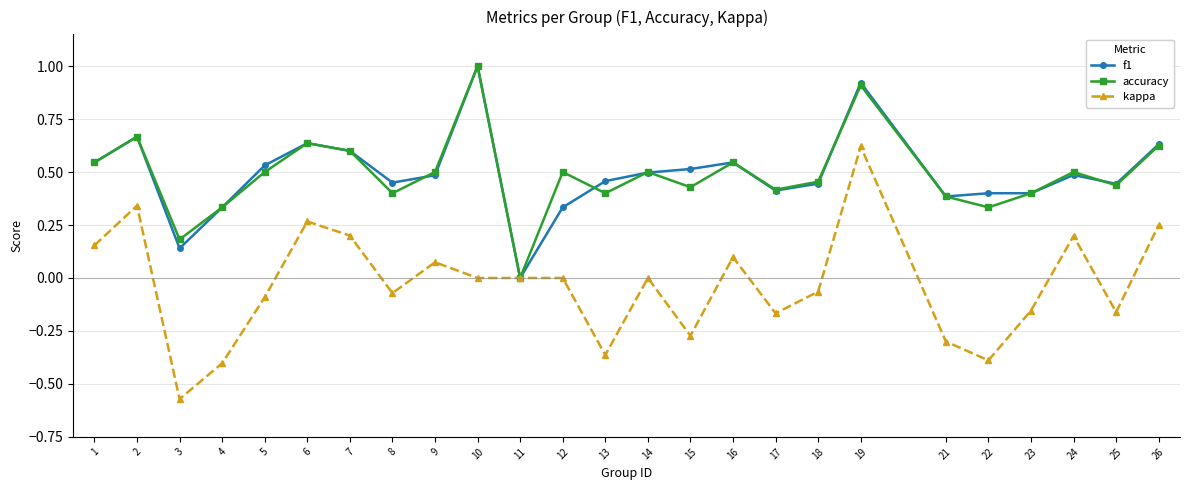

Where is the first local maximum for accuracy?

2